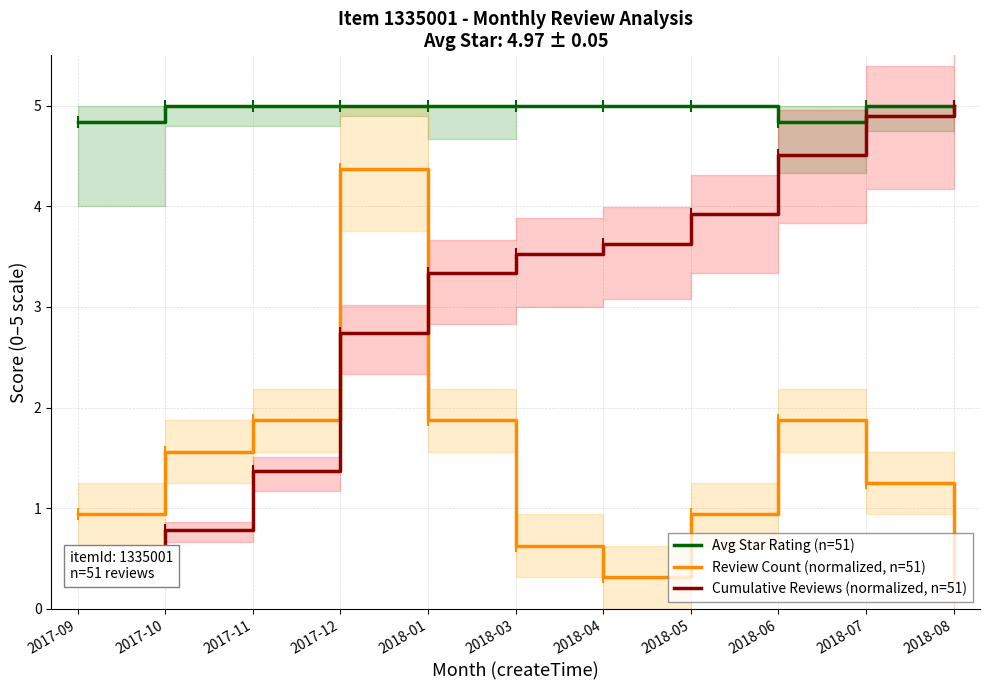

At which category does Review Count (normalized, n=51) reach its first local valley?

2018-04